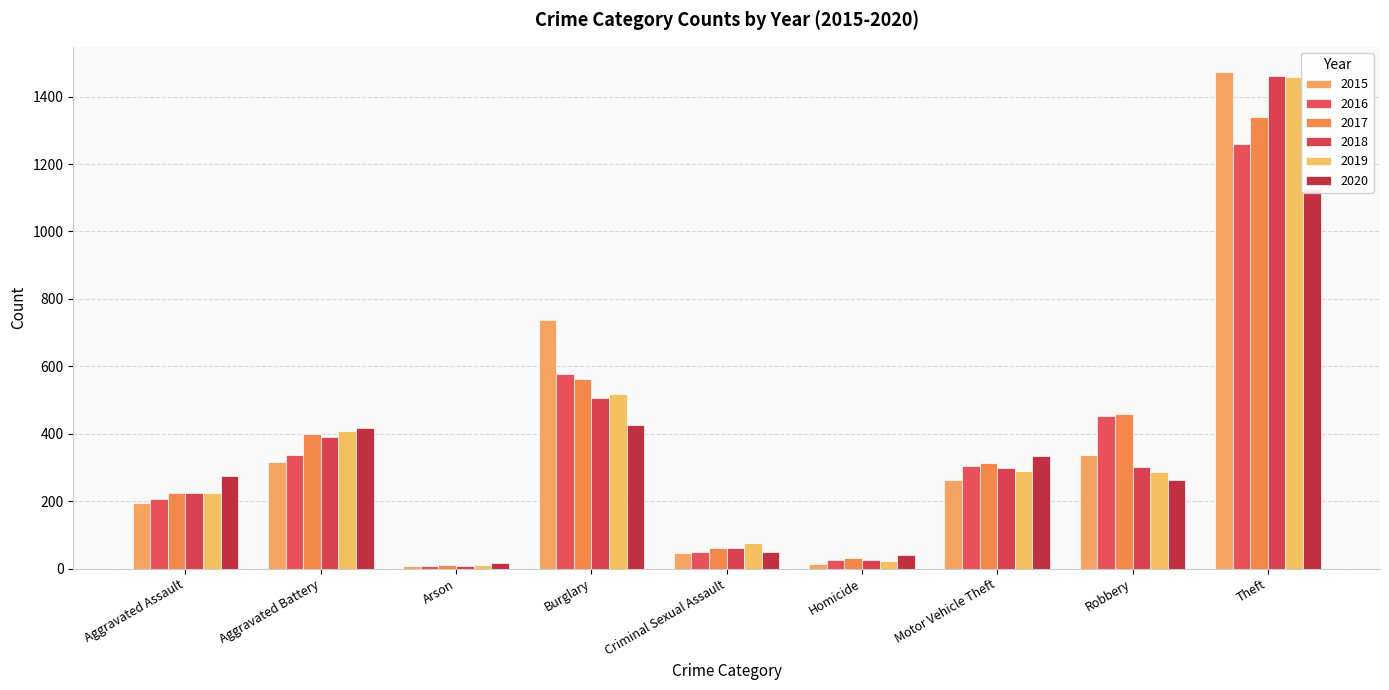

What is the average value of the 2018 series?

364